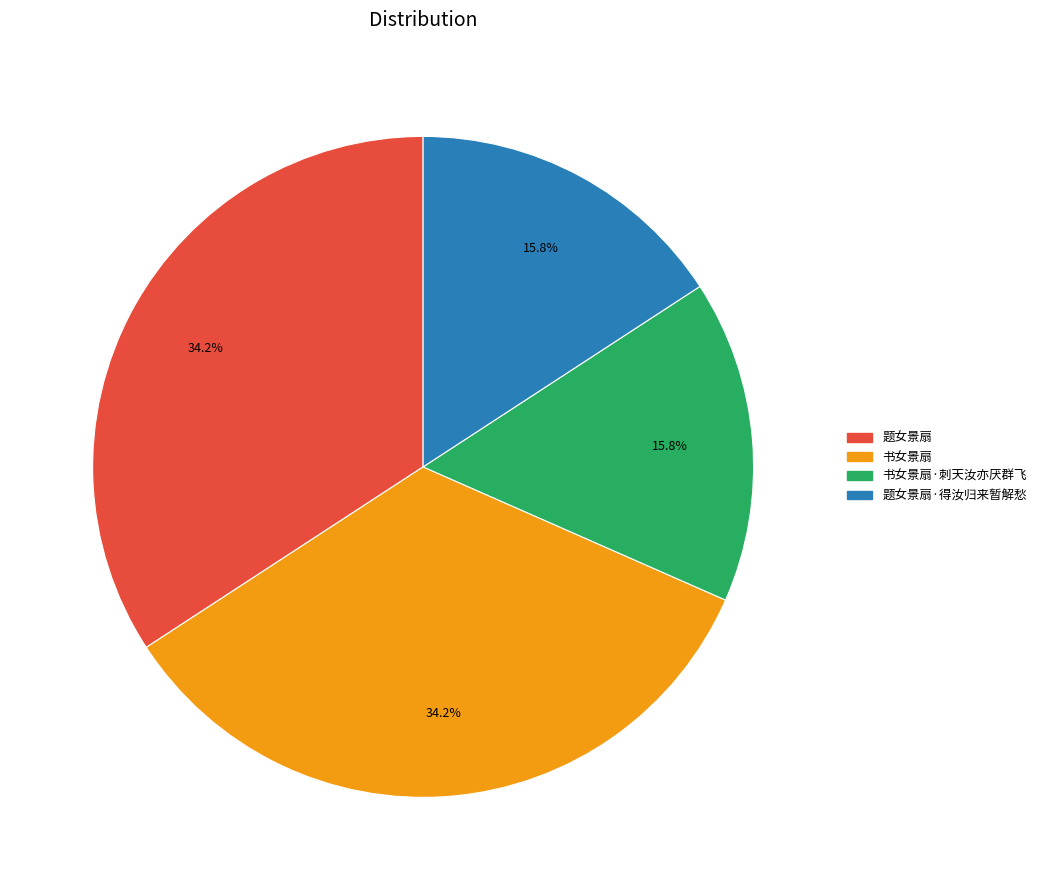

Is there any slice that represents more than half of the pie?

No